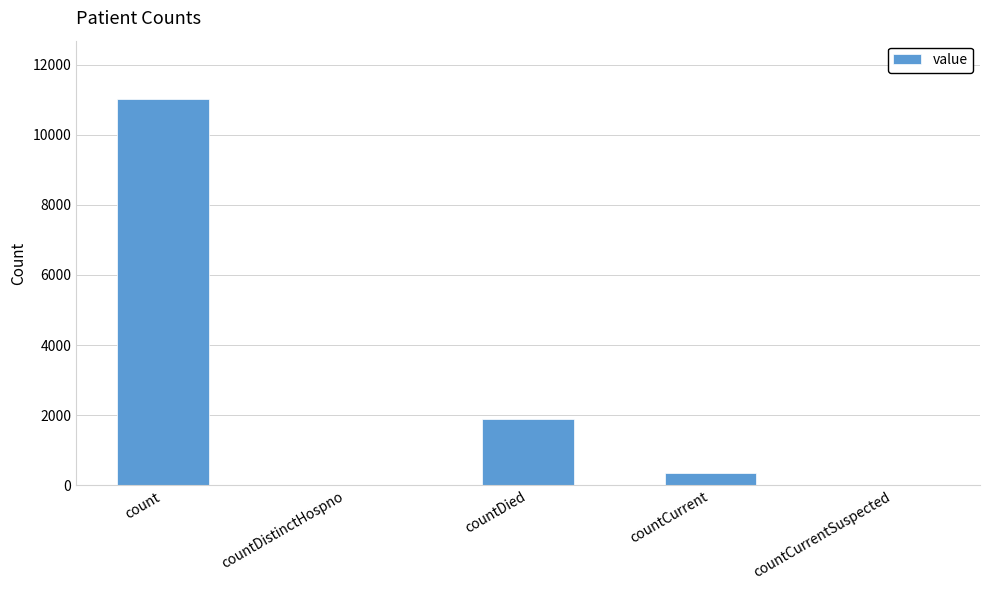

True or false: the data shows -7354 at countCurrentSuspected.

False